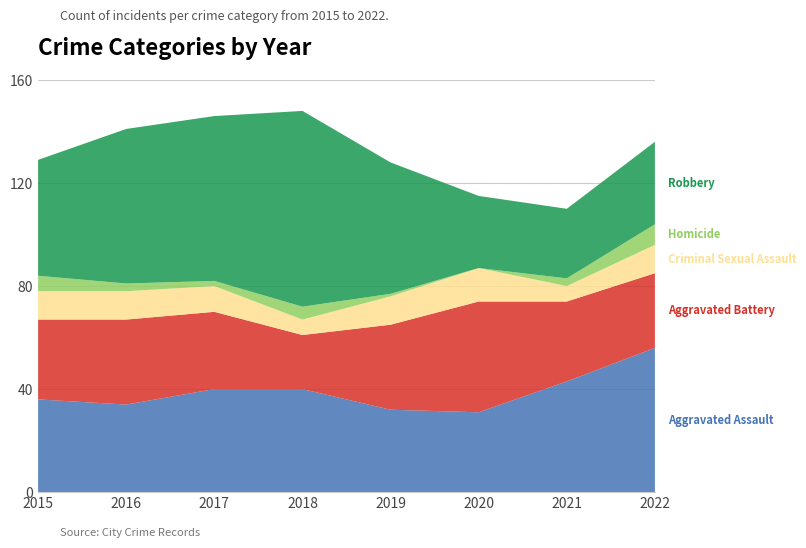

Reading left to right, list all the values displayed in this chart.

Aggravated Assault: 2015=36	2016=34	2017=40	2018=40	2019=32	2020=31	2021=43	2022=56
Aggravated Battery: 2015=31	2016=33	2017=30	2018=21	2019=33	2020=43	2021=31	2022=29
Criminal Sexual Assault: 2015=11	2016=11	2017=10	2018=6	2019=11	2020=13	2021=6	2022=11
Homicide: 2015=6	2016=3	2017=2	2018=5	2019=1	2020=0	2021=3	2022=8
Robbery: 2015=45	2016=60	2017=64	2018=76	2019=51	2020=28	2021=27	2022=32